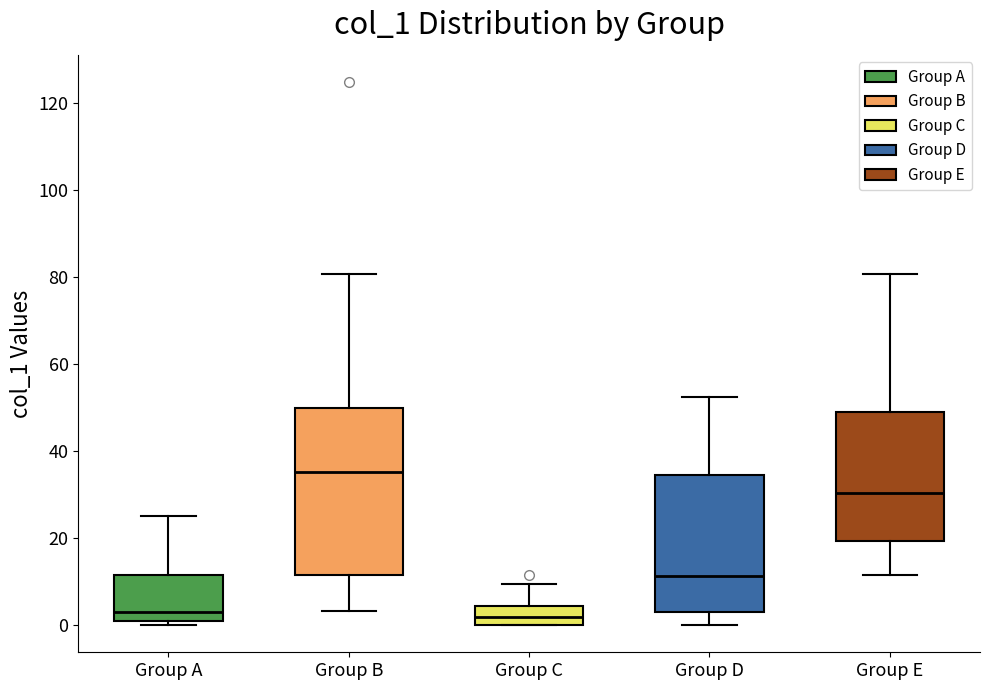

Reading left to right, transcribe this box plot: for each box, give where its median line is, the range the box spans, and where its two whiskers end, as read against the y-axis. The values are not printed on the chart, so give them approximately, as read against the axis.

Group A: median 4, box 2 to 12, whiskers 0 to 26
Group B: median 36, box 12 to 50, whiskers 4 to 80
Group C: median 2, box 0 to 4, whiskers 0 to 10
Group D: median 12, box 2 to 34, whiskers 0 to 52
Group E: median 30, box 20 to 48, whiskers 12 to 80